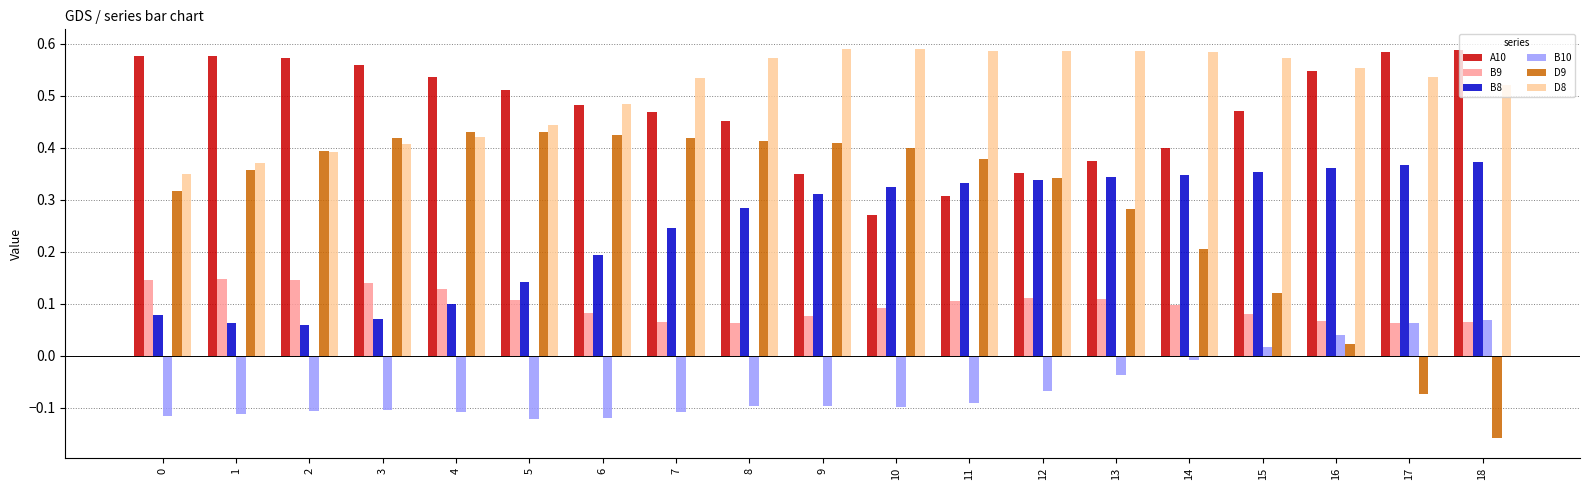

At 8, list the series in order from smallest to largest.

B10, B9, B8, D9, A10, D8